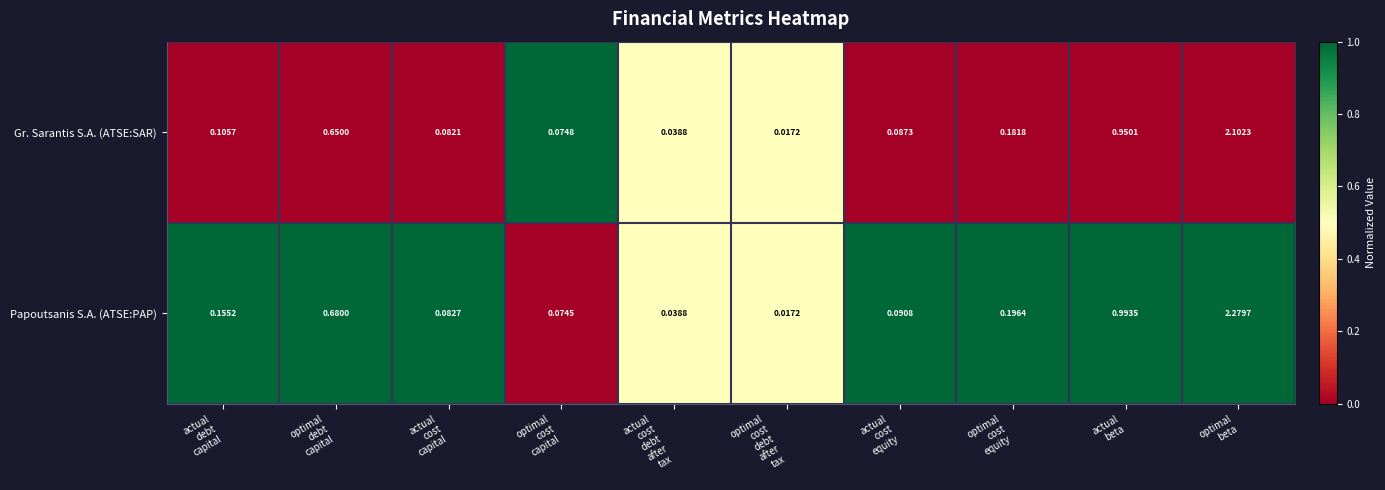

List the series in order of their overall mean, lowest first.

Gr. Sarantis S.A. (ATSE:SAR), Papoutsanis S.A. (ATSE:PAP)